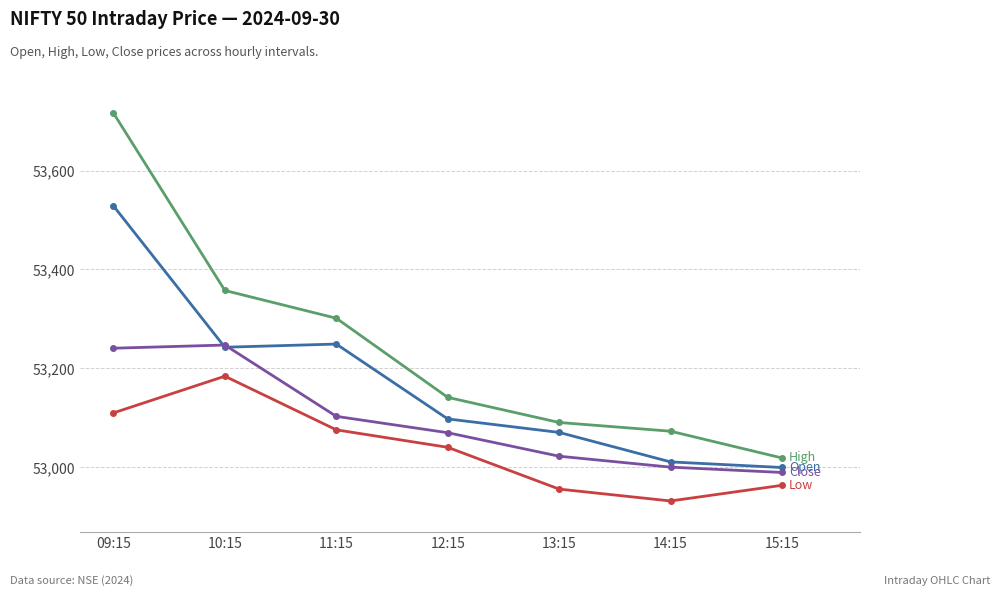

What is the spread (max minus min) of values at 13:15?

134.6